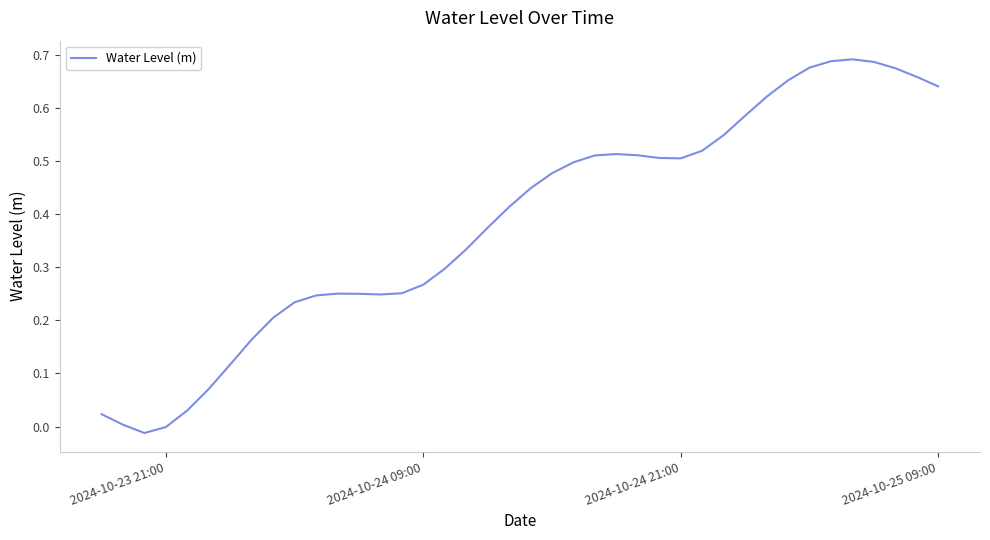

How many lines are shown in the chart?

1